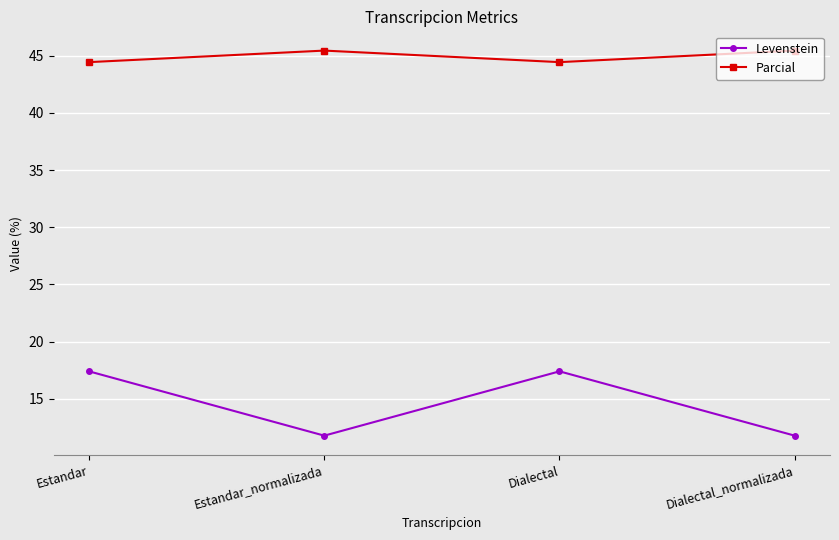

True or false: Levenstein and Parcial cross at least once.

False